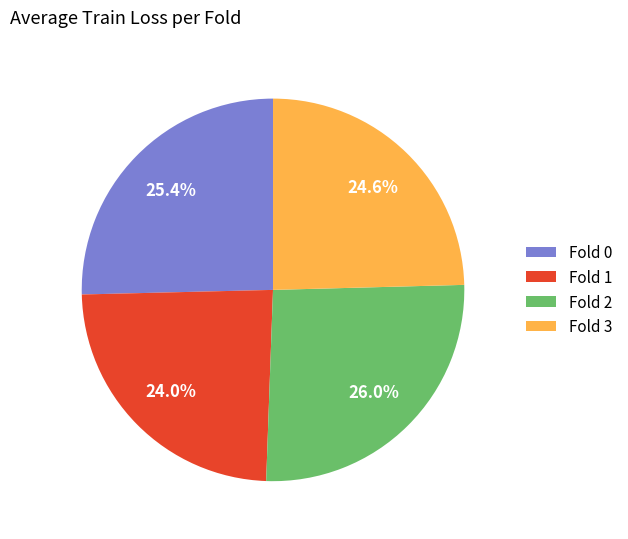

Rank the categories by value from highest to lowest.

Fold 2, Fold 0, Fold 3, Fold 1